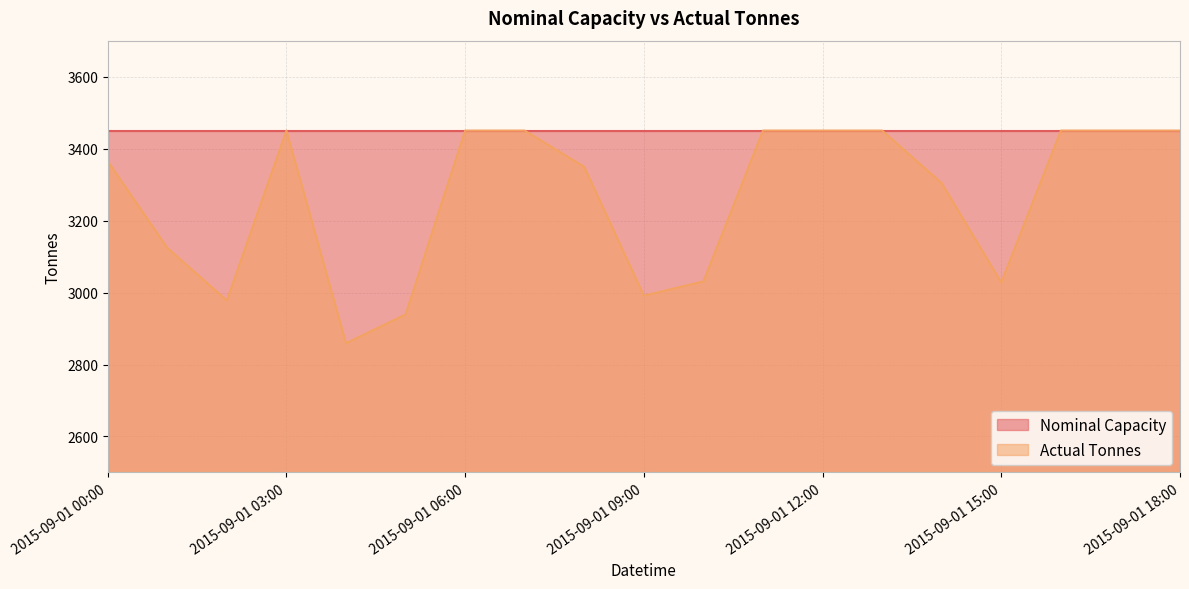

At which category does the chart reach its peak across all series?

2015-09-01 03:00